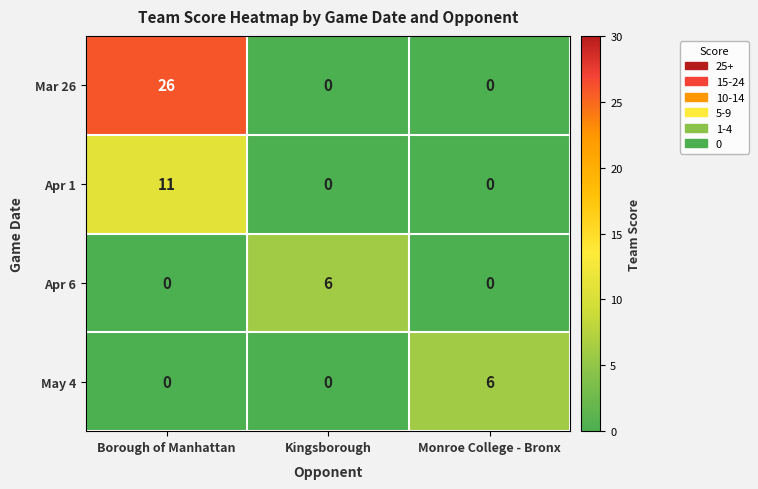

What is the difference between the highest and lowest values at Monroe College - Bronx?

6